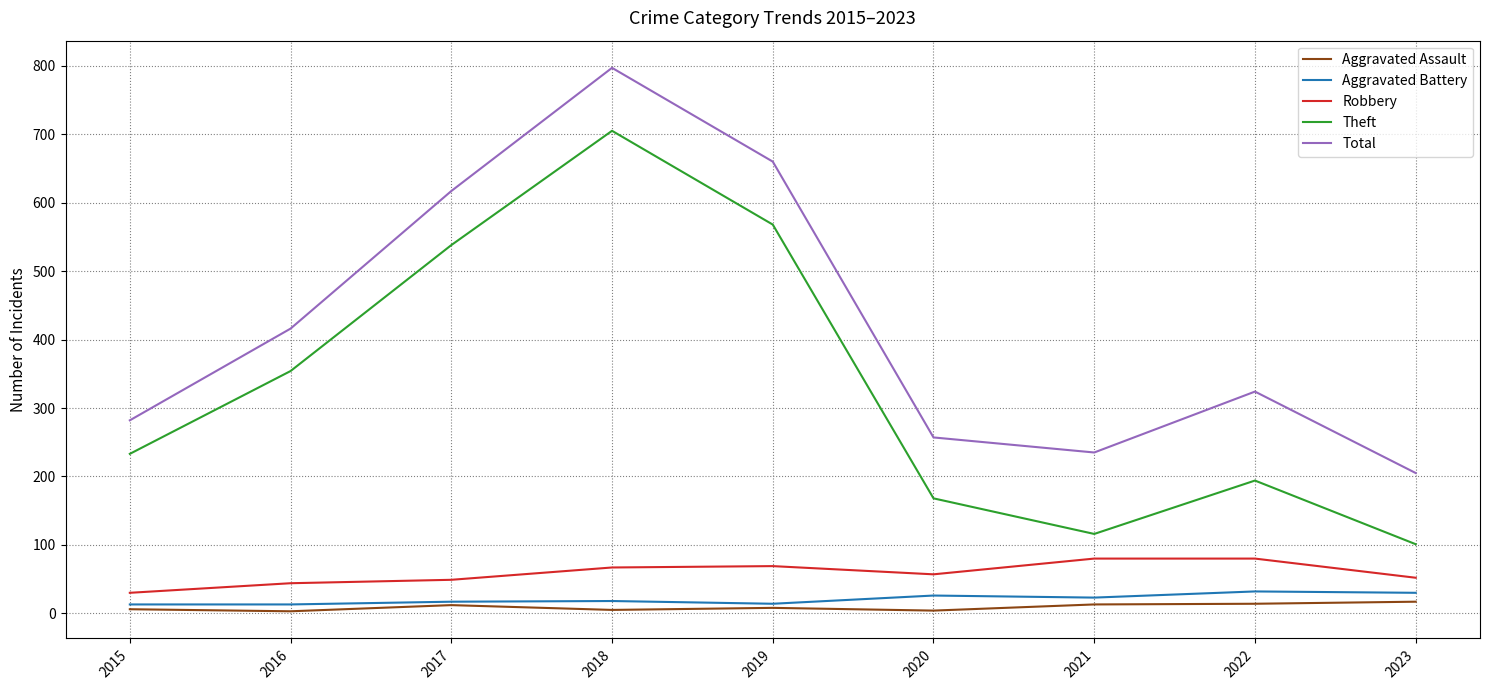

True or false: Total has more than 0 points higher than both neighbors.

True